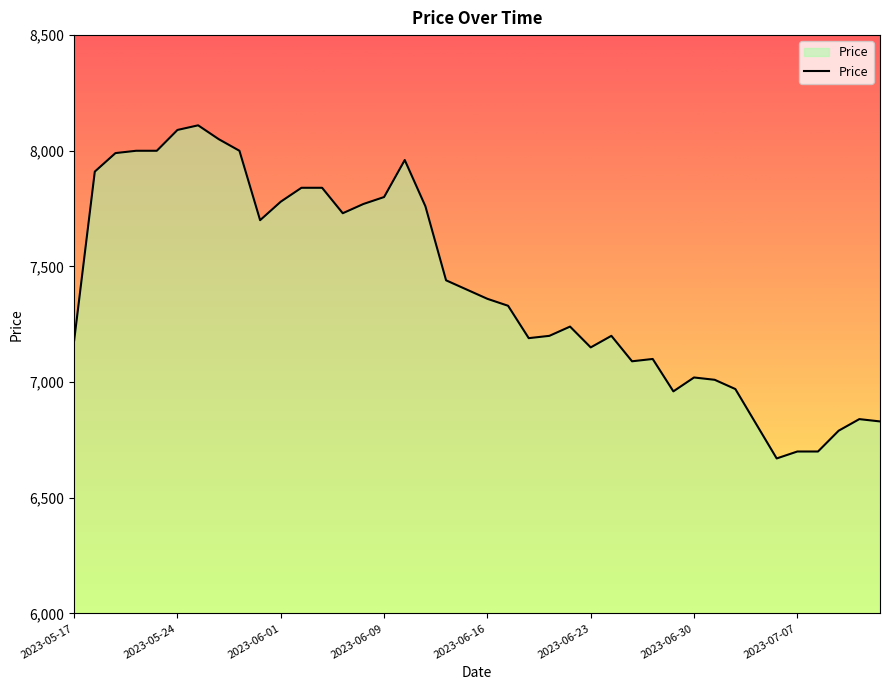

What is the greatest value displayed?

8110